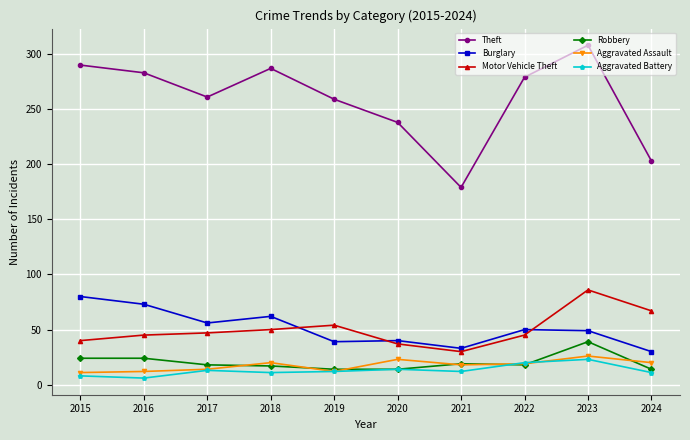

True or false: Aggravated Battery and Theft intersect in this chart.

False